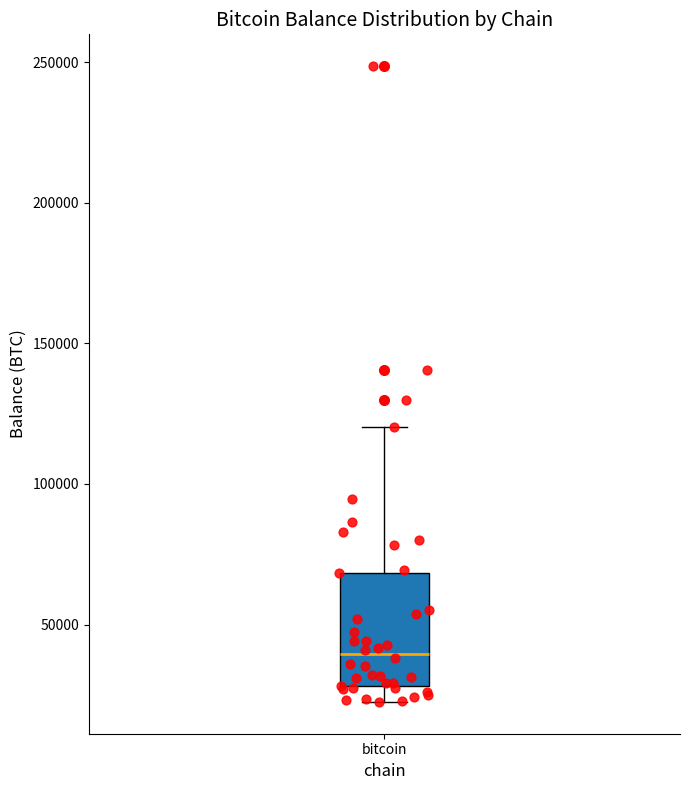

Transcribe this box plot: give where the median line is, the range the box spans, and where the two whiskers end, as read against the y-axis. The values are not printed on the chart, so give them approximately, as read against the axis.

median 40000, box 30000 to 70000, whiskers 20000 to 120000